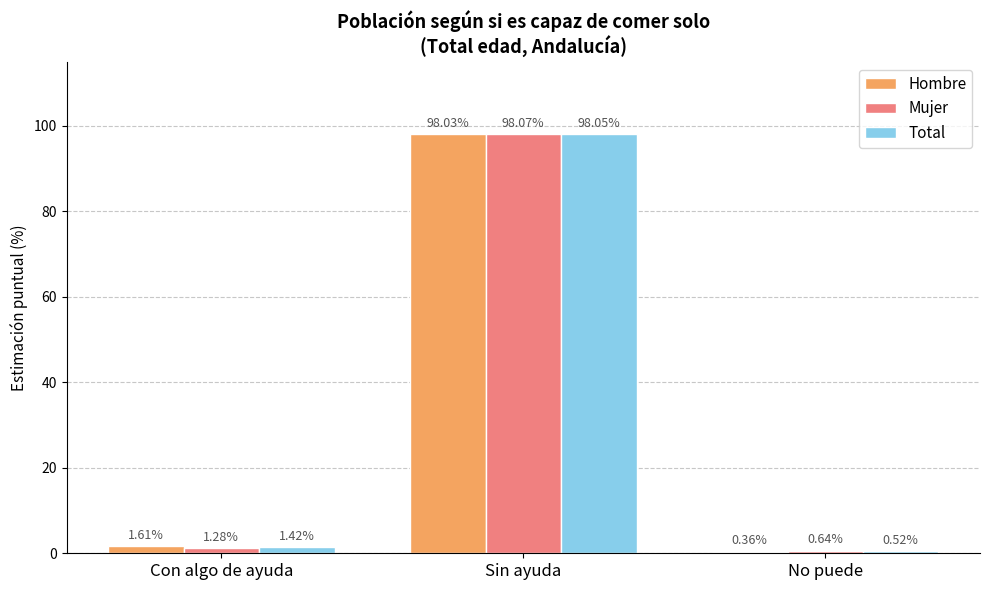

At which label is Mujer closest to 49?

Con algo de ayuda